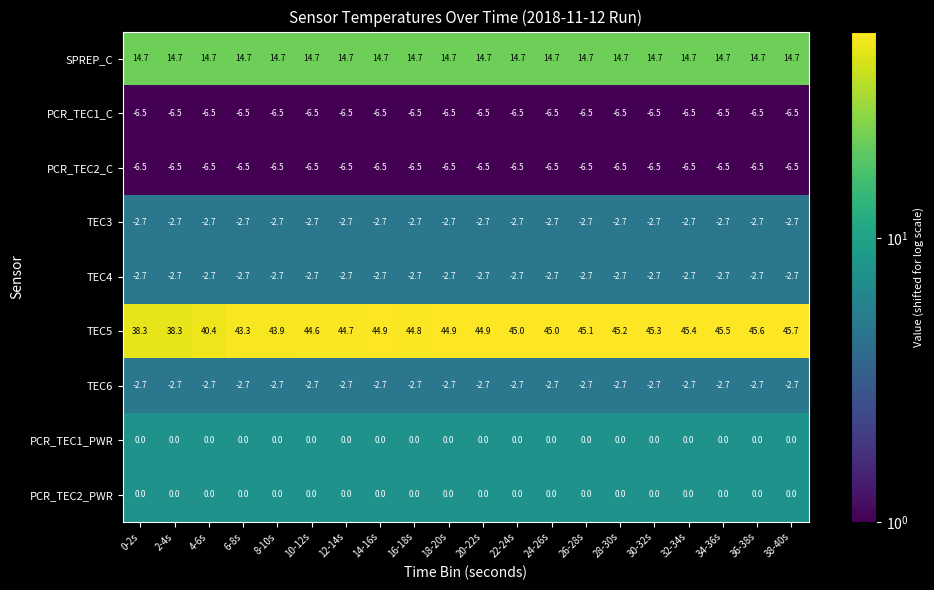

The TEC4 series shows -1.5 at 36-38s. True or false?

False